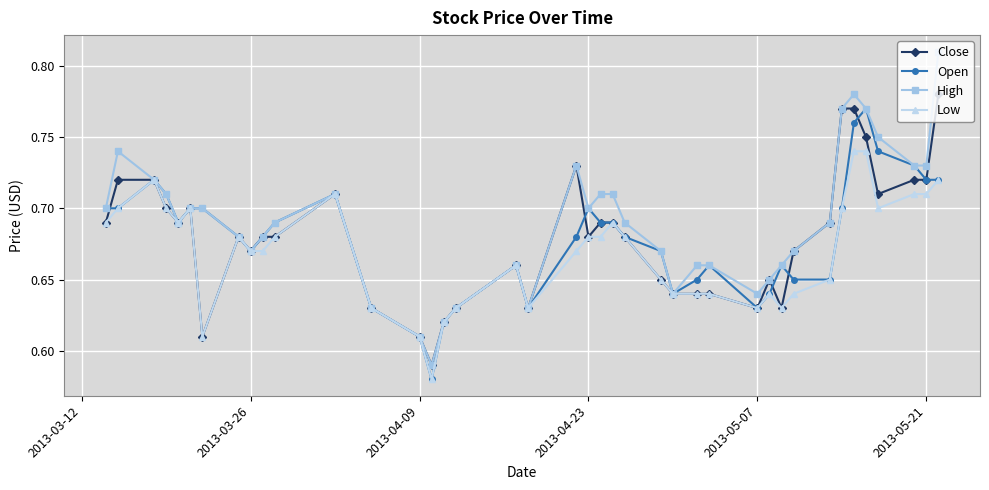

Which series has the largest range (max minus min)?

High